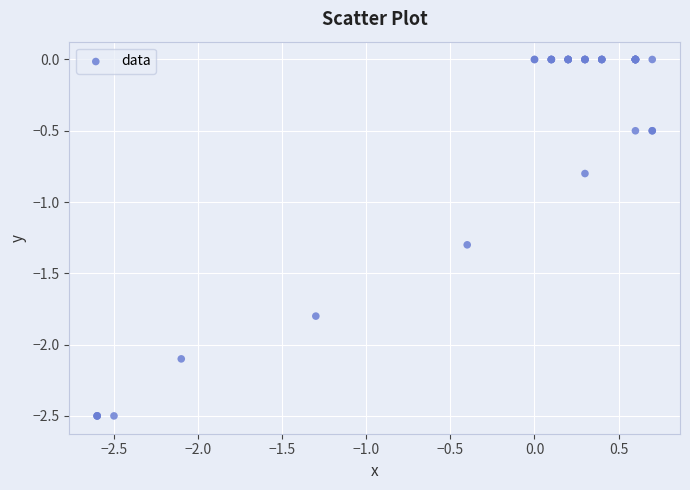

What Y value in the scatter plot is closest to -1?

-0.8